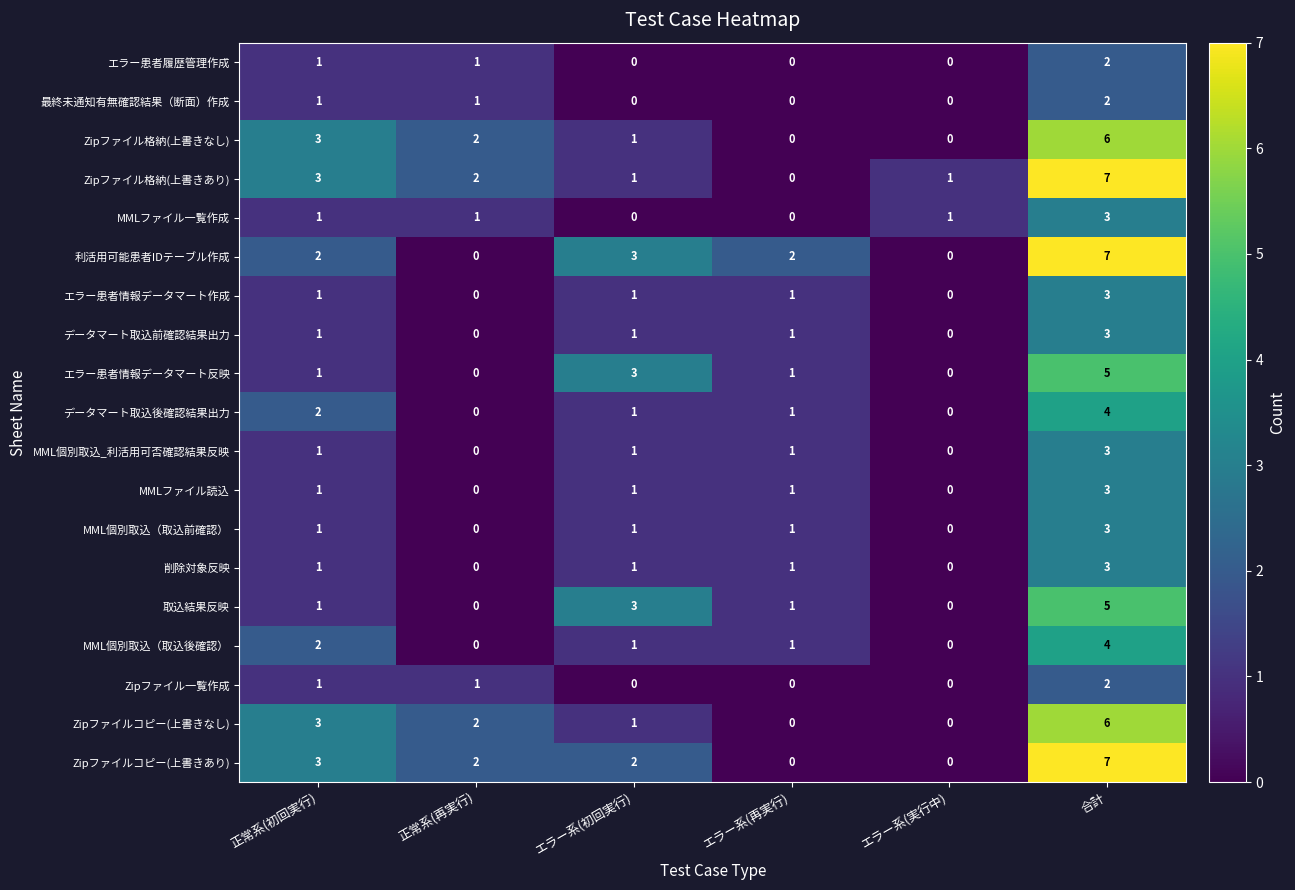

What is the difference between the highest and lowest values at エラー系(初回実行)?

3